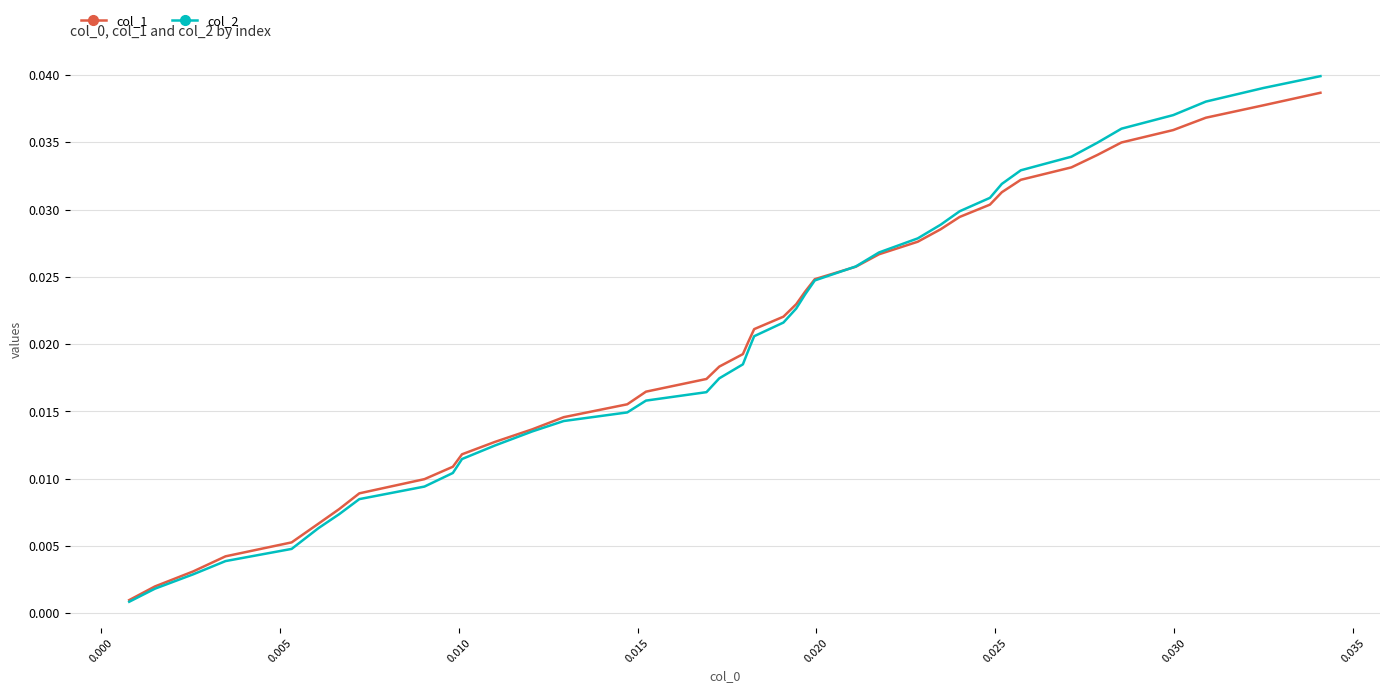

Which series has the widest spread of values?

col_2